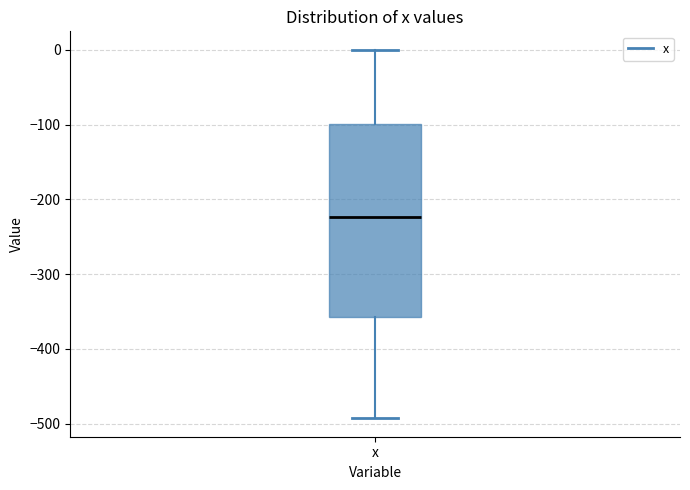

Read this box plot against the y-axis: the position of the median line, the range covered by the box, and the ends of both whiskers. The values are not printed on the chart, so give them approximately, as read against the axis.

median -220, box -360 to -100, whiskers -490 to 0